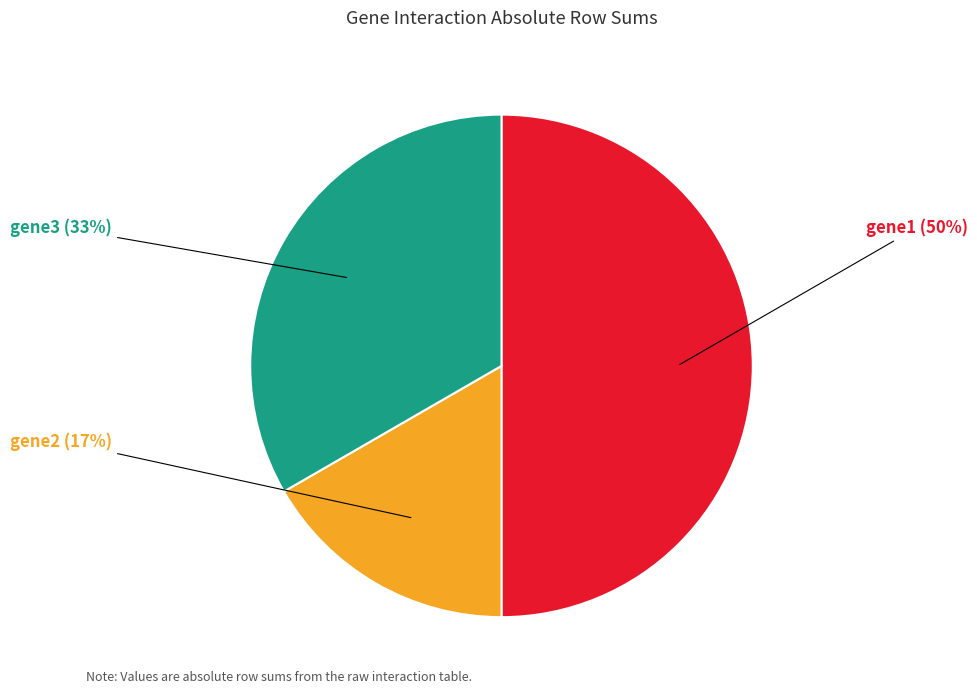

To the nearest percent, what is the average slice percentage?

33%